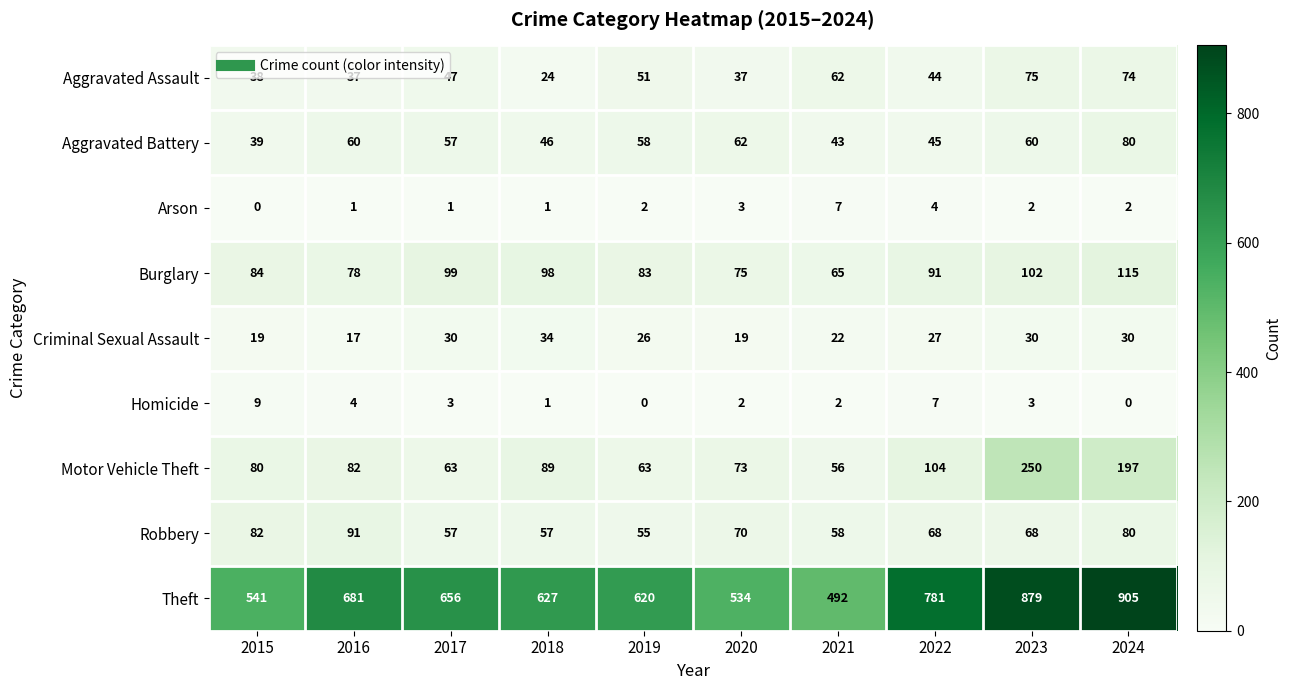

At which label is Theft closest to 698?

2016